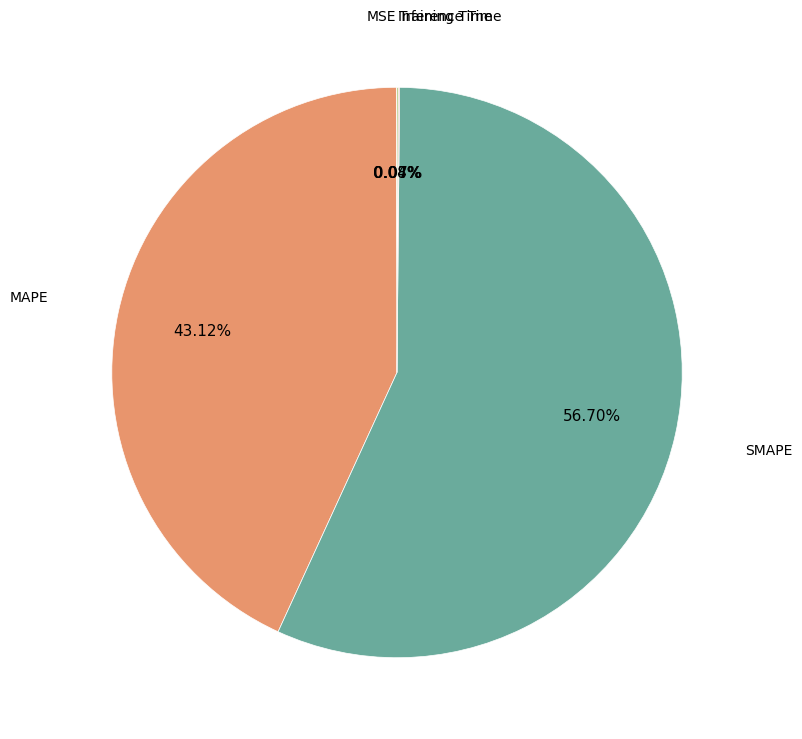

To the nearest percent, what is the combined percentage of SMAPE and MAPE?

100%